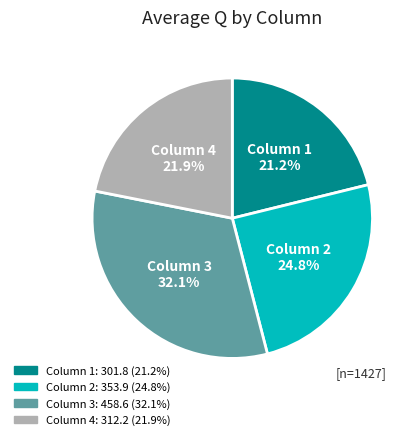

To the nearest percent, what is the difference between the largest and smallest slice percentages?

11%